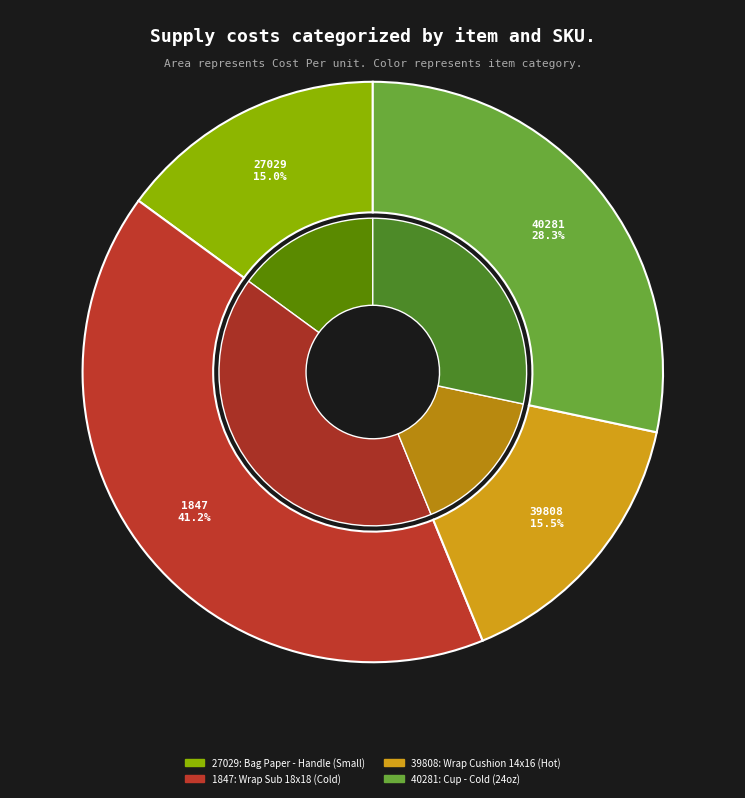

How many slices are in this pie chart?

4